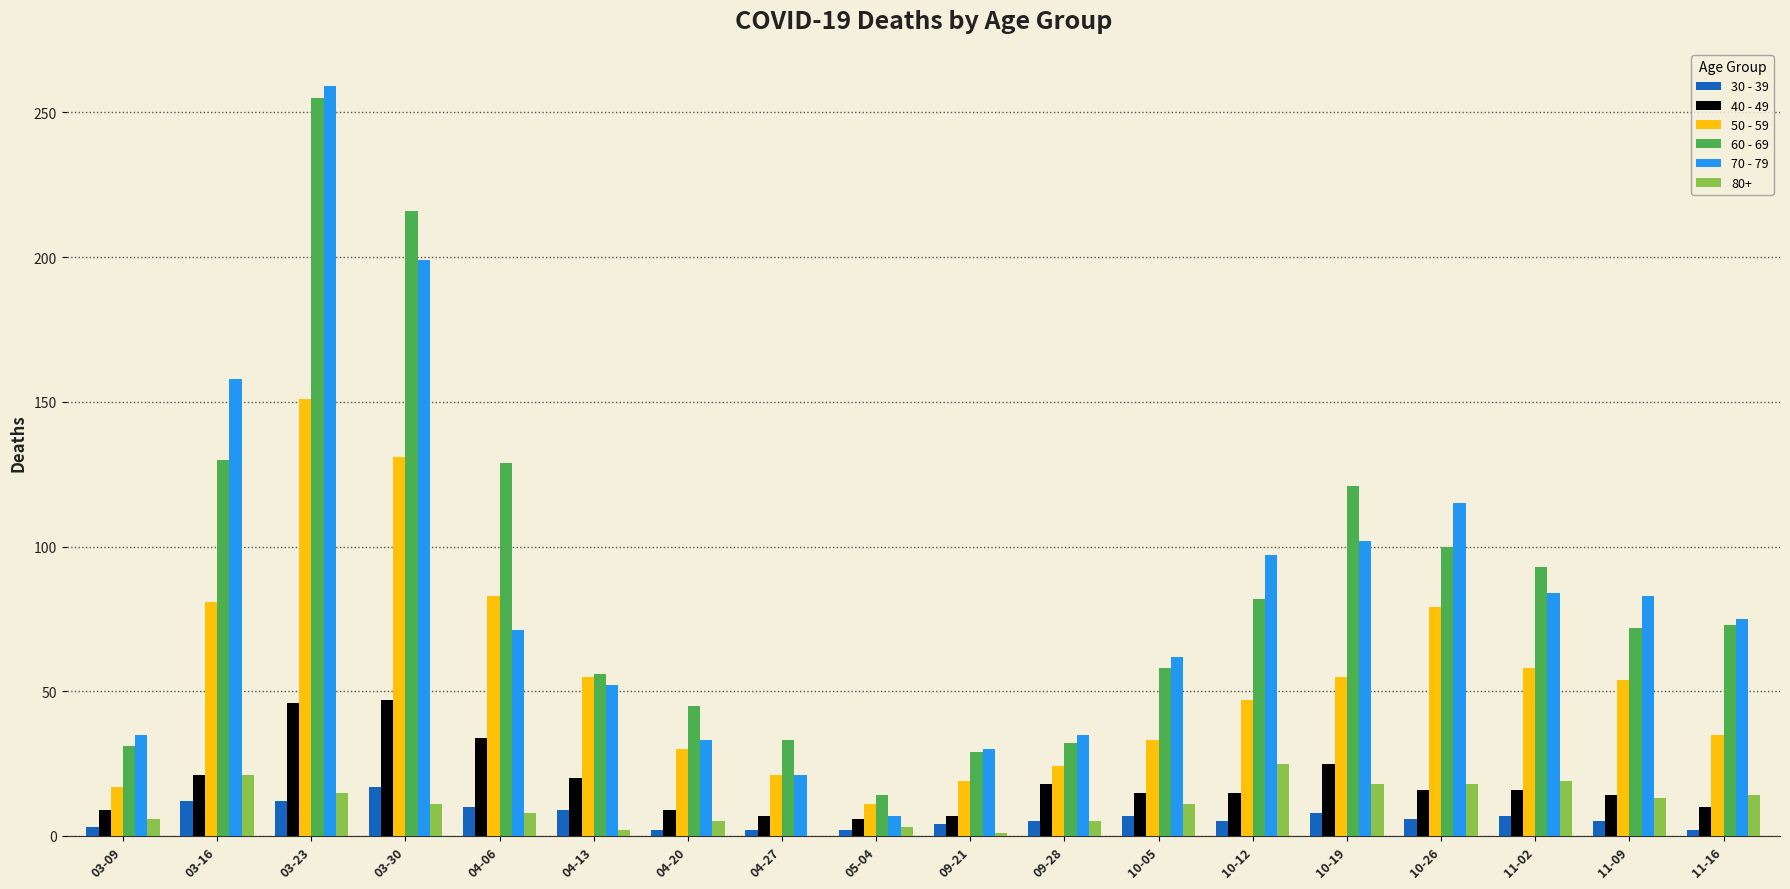

Is the value of 40 - 49 at 03-23 greater than the value of 60 - 69 at 09-21?

Yes